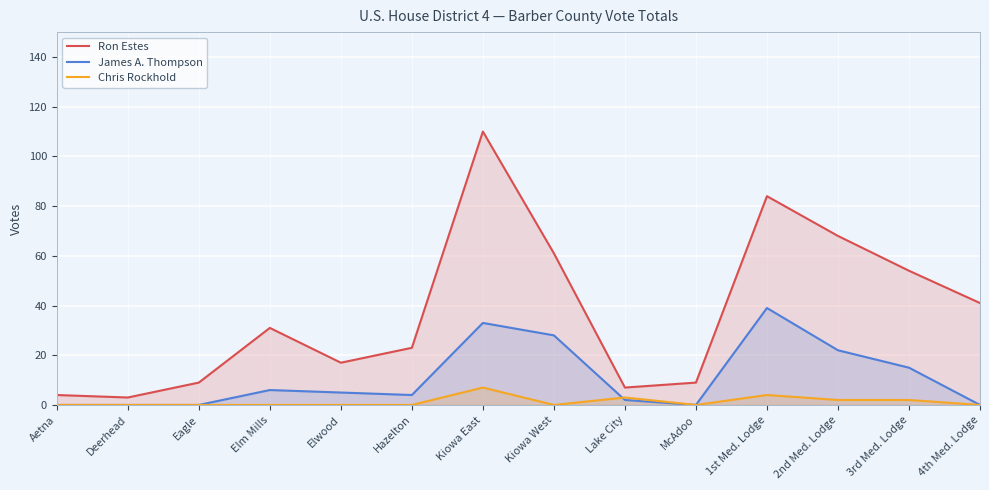

The value of James A. Thompson at 3rd Med. Lodge is 8. True or false?

False